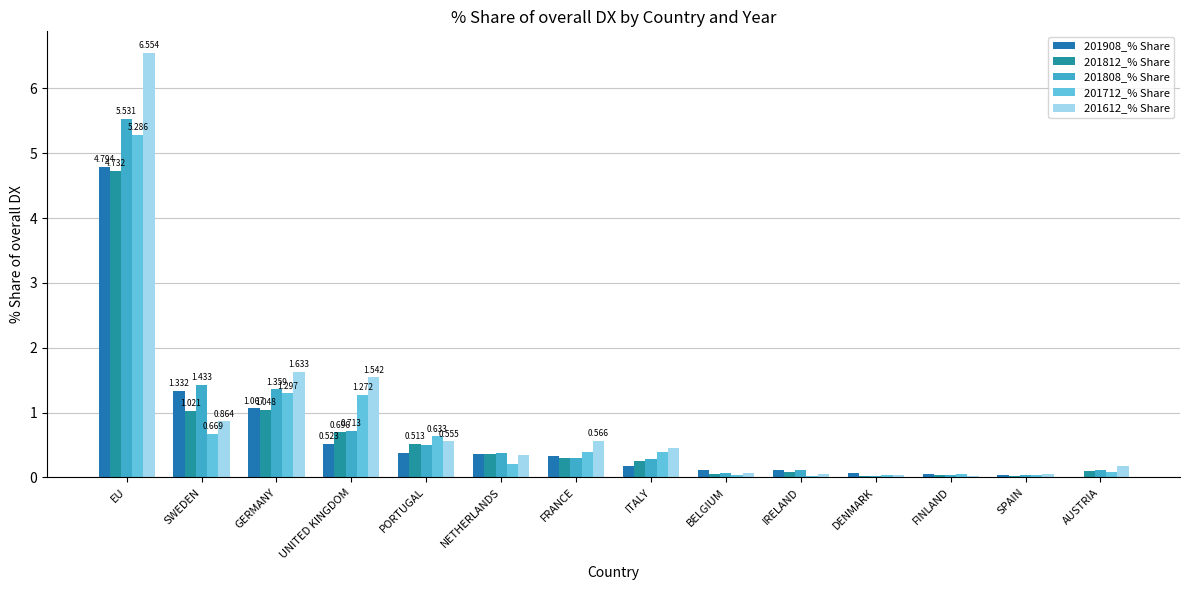

What is the spread (max minus min) of values at ITALY?

0.3